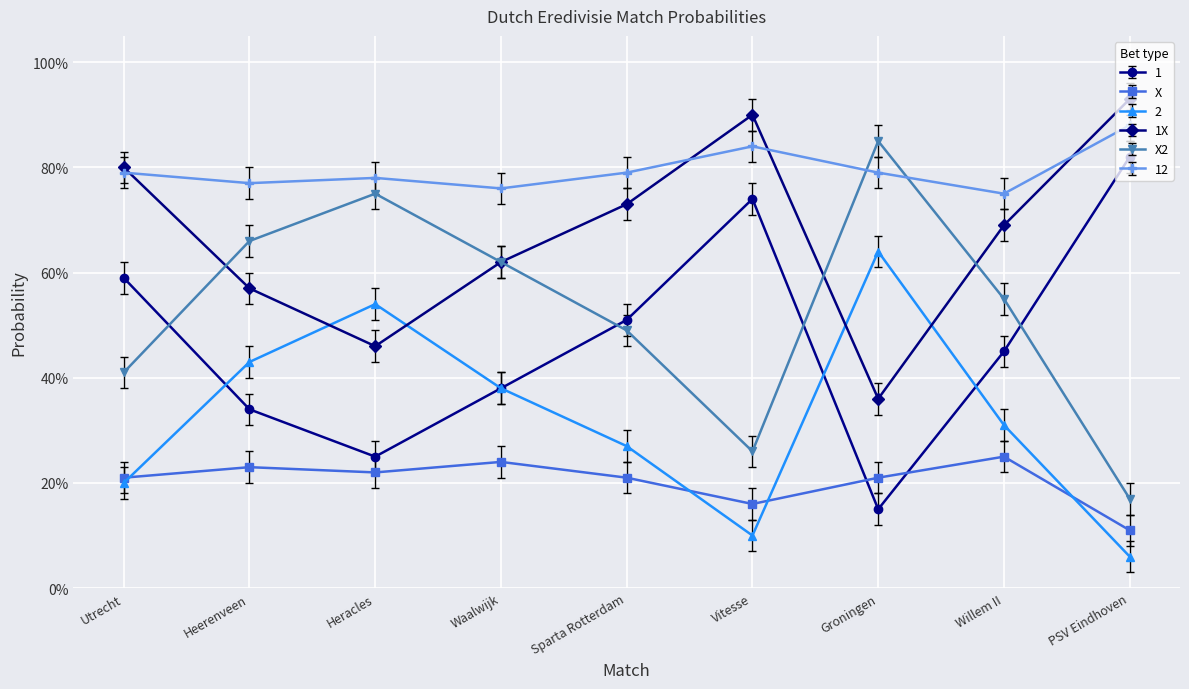

What is the value of the X point at the 6th from the left?

0.2